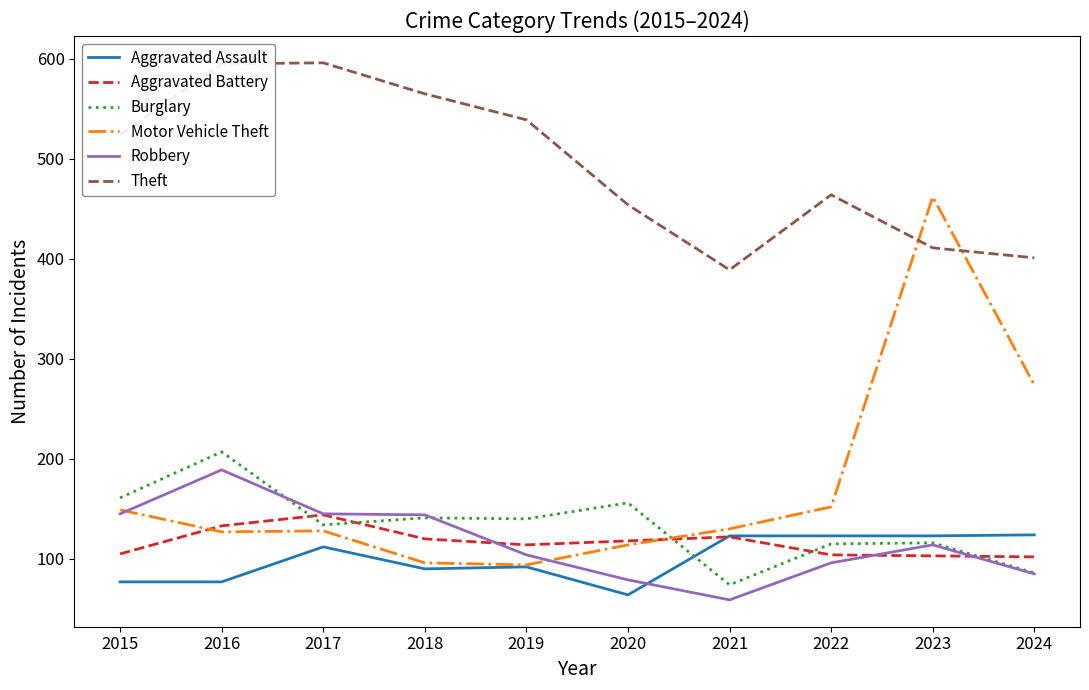

Is the value of Theft at 2018 greater than the value of Robbery at 2023?

Yes